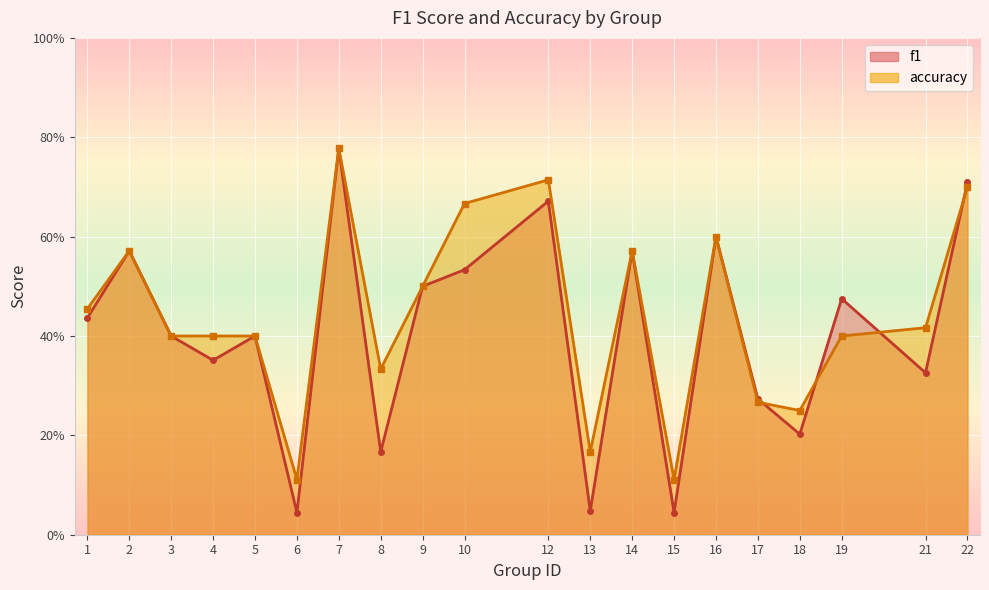

Which category has the lowest value across all series?

6